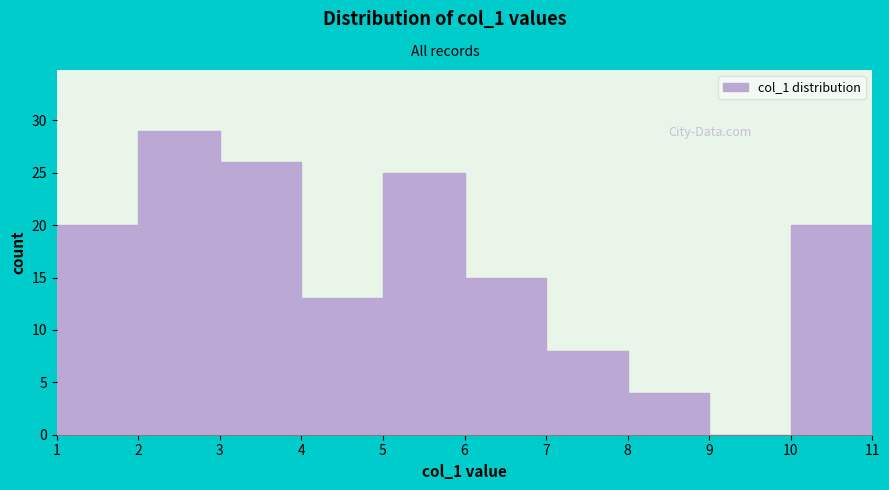

Over which range of the x-axis is the bar tallest?

2 to 3